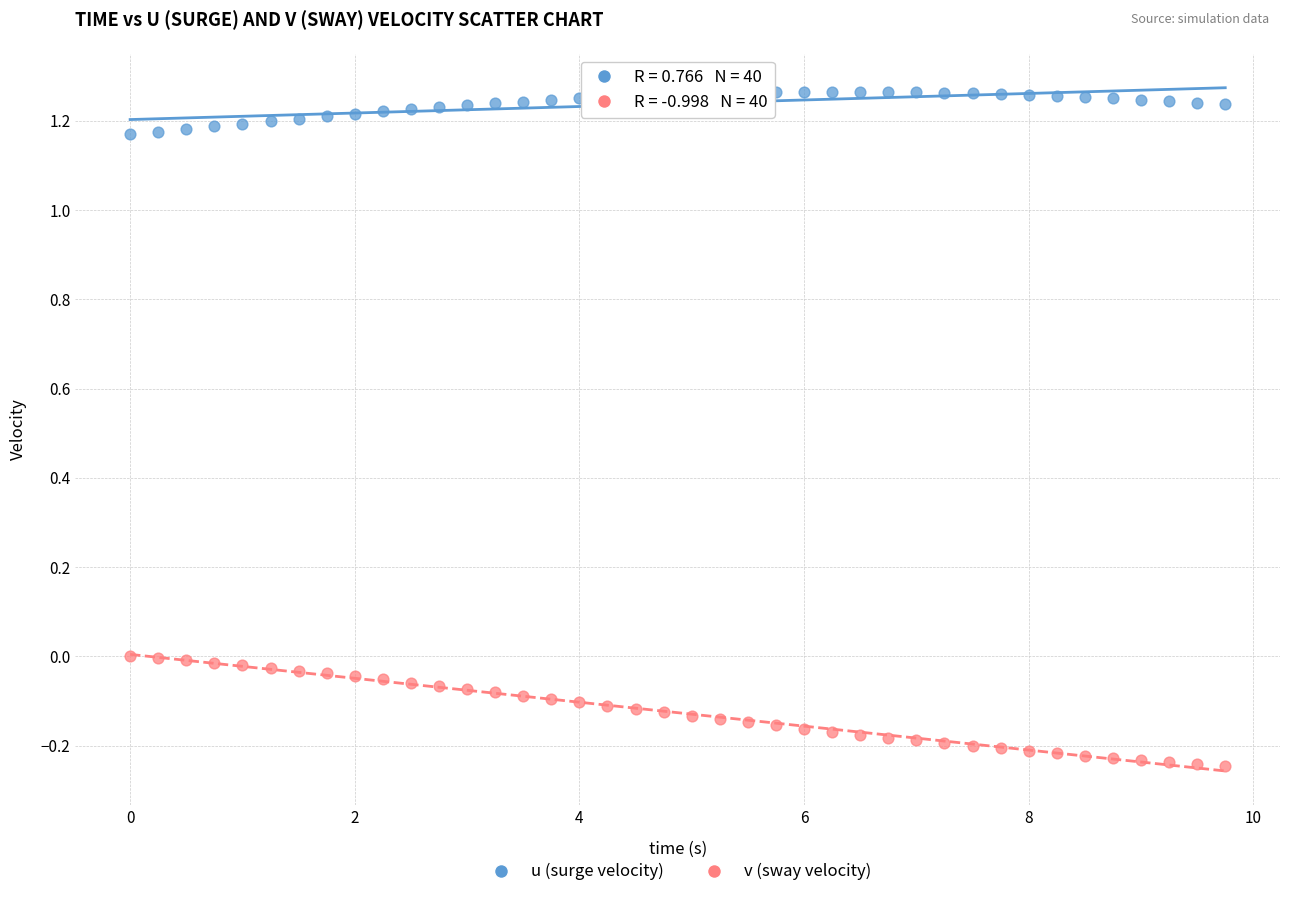

Which series has the largest Y range (max minus min)?

v (sway velocity)